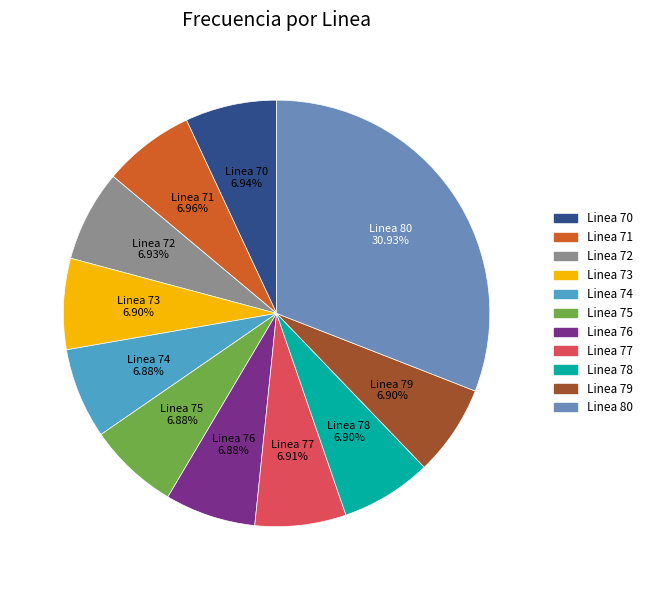

Is there any slice that represents more than half of the pie?

No